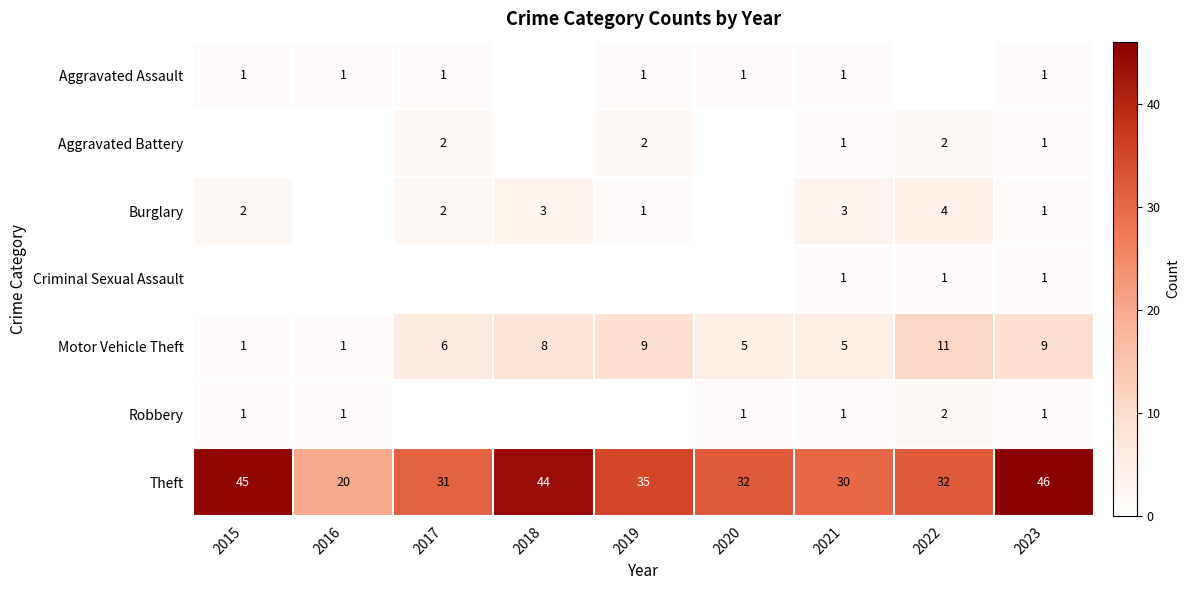

What is the total value across all series at 2019?

48